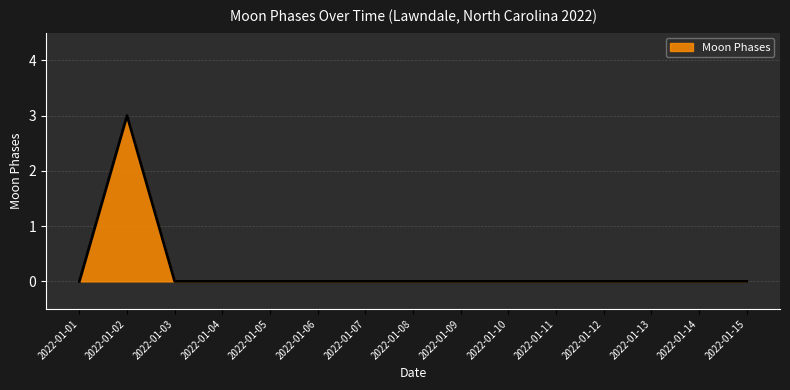

What is the difference between the maximum and minimum values?

3